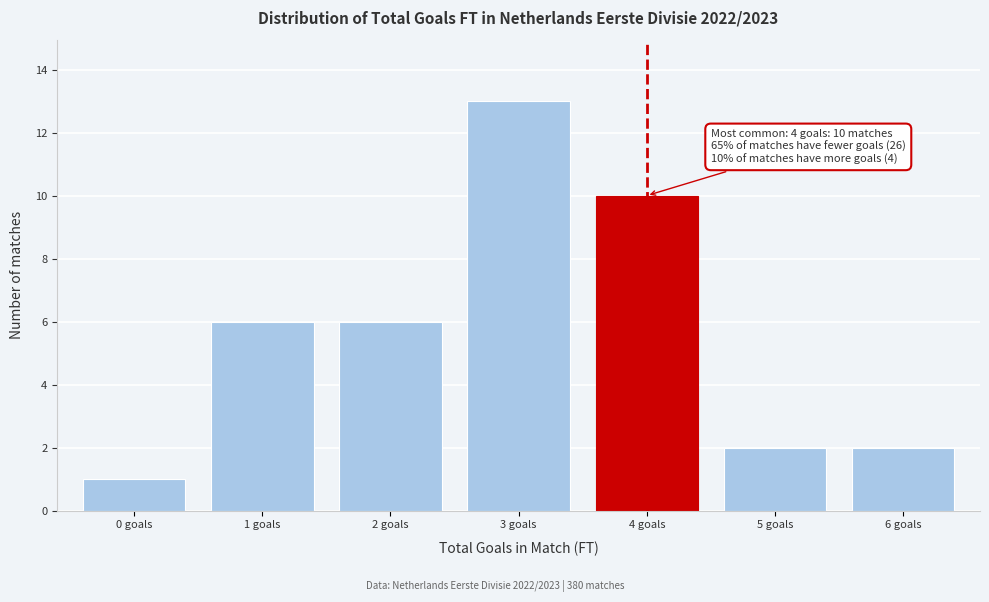

Reading left to right, extract all data points from this chart.

0 goals=1	1 goals=6	2 goals=6	3 goals=13	4 goals=10	5 goals=2	6 goals=2